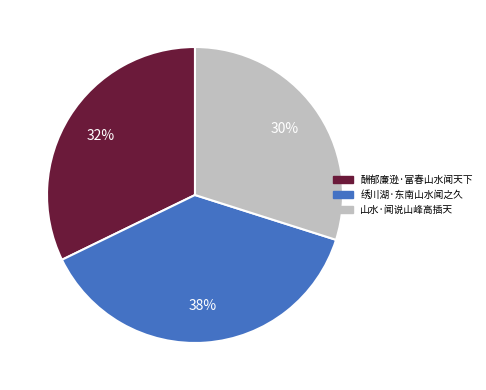

Combined, do 山水·闻说山峰高插天 and 绣川湖·东南山水闻之久 account for over 50%?

Yes